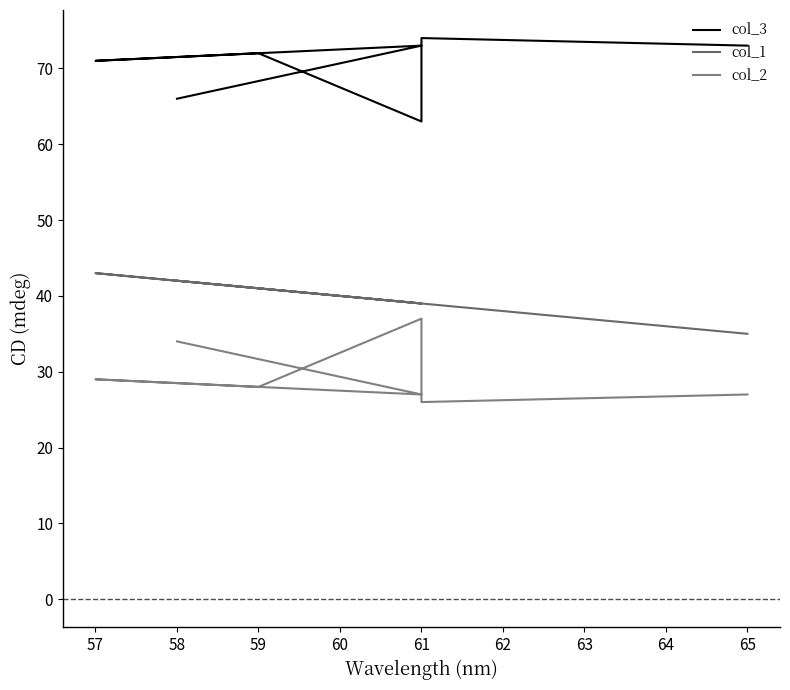

Is it true that col_1 equals 68 at 57?

False